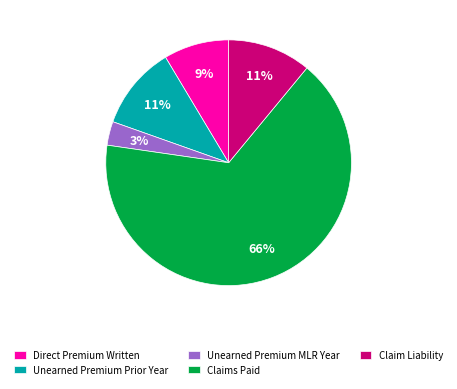

Does Claims Paid account for over 50% of the chart?

Yes